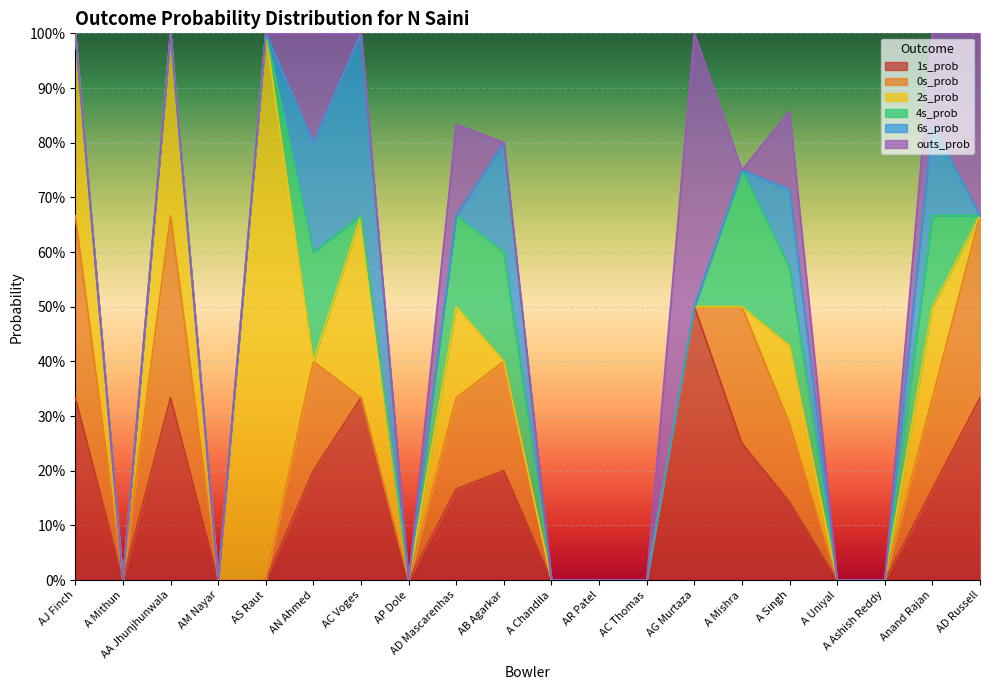

True or false: 1s_prob has more than 2 points higher than both neighbors.

True